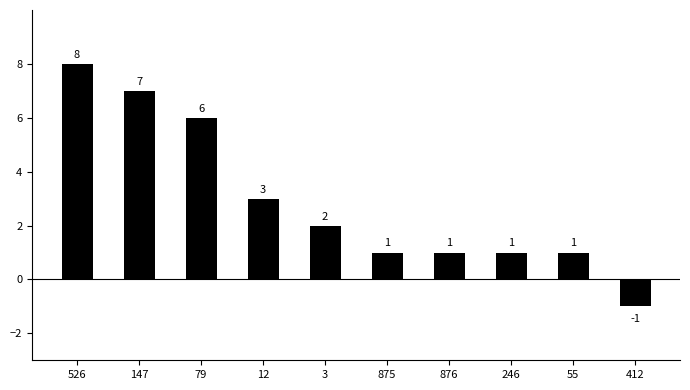

Does the chart contain any negative values?

Yes